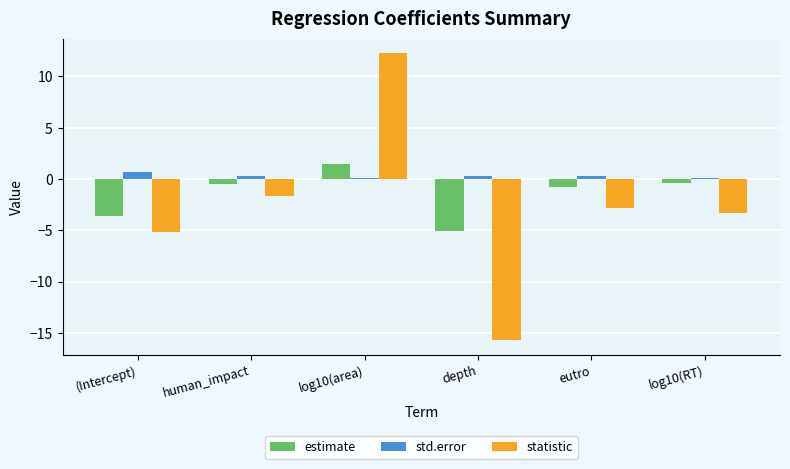

How many bars are there in total?

18